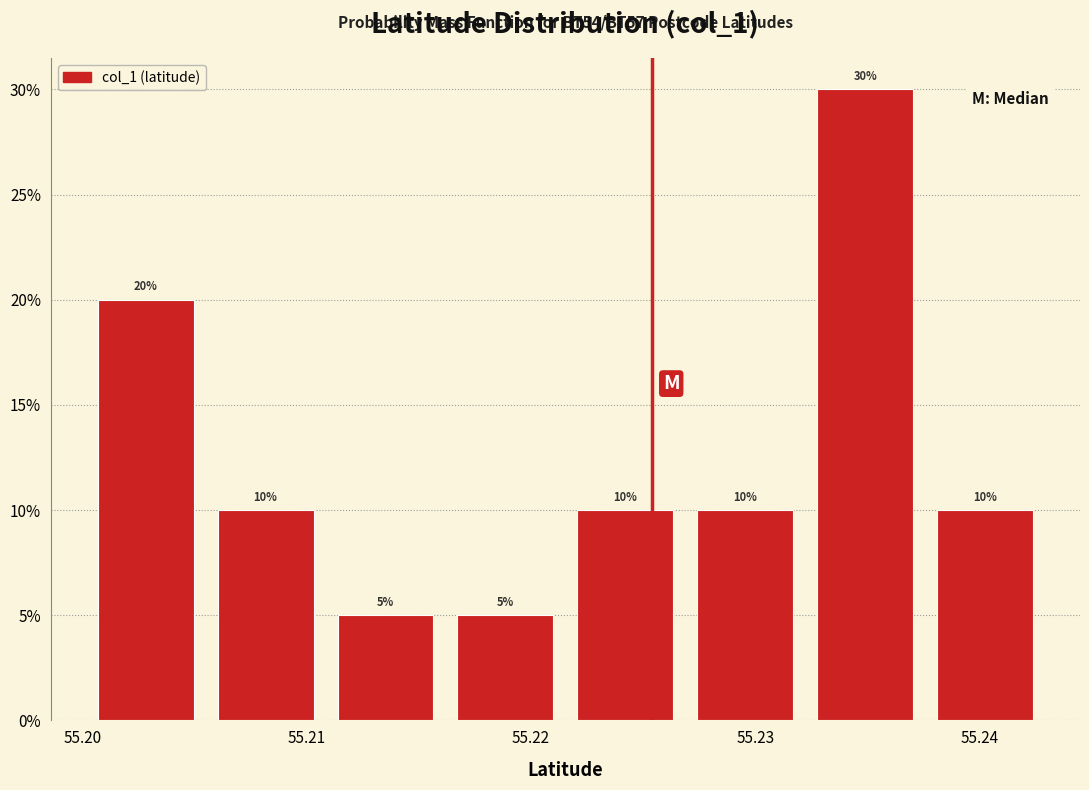

Reading left to right, list every bar in this chart as the range it spans on the x-axis followed by its height. The bar edges are not printed on the chart, so give them approximately, as read against the axis.

55.200 to 55.205: 20
55.205 to 55.211: 10
55.211 to 55.216: 5
55.216 to 55.222: 5
55.222 to 55.227: 10
55.227 to 55.232: 10
55.232 to 55.238: 30
55.238 to 55.243: 10